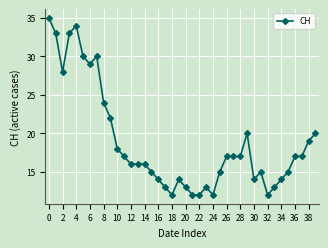

What is the value of the 25th point from the left?

12